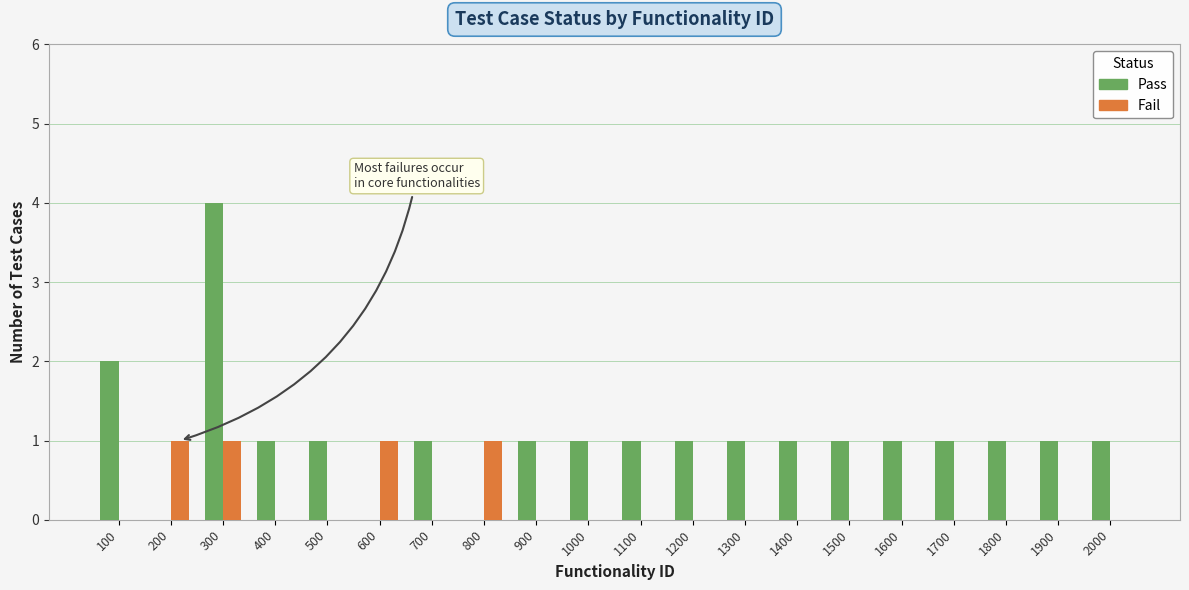

How many distinct data groups are displayed?

2